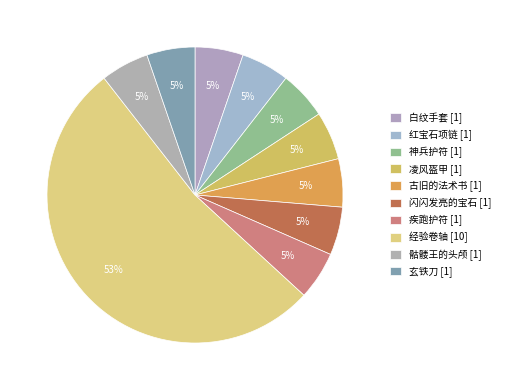

To the nearest percent, what portion does 凌风盔甲 represent?

5%